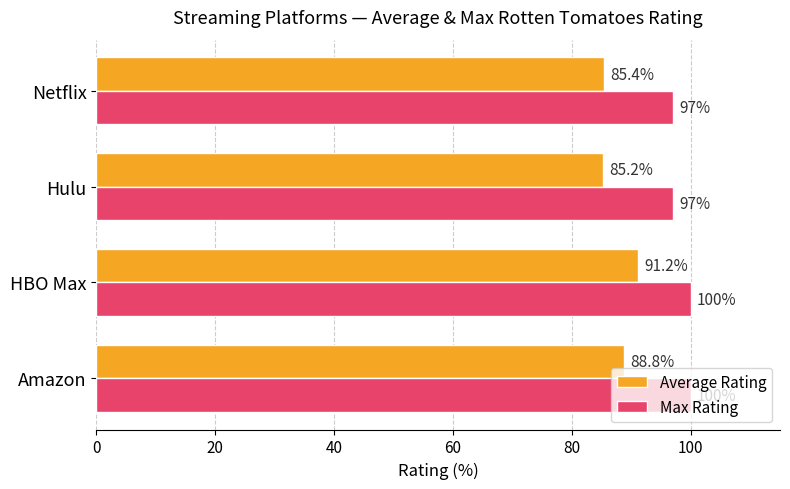

What is the average value of the Max Rating series?

98.5